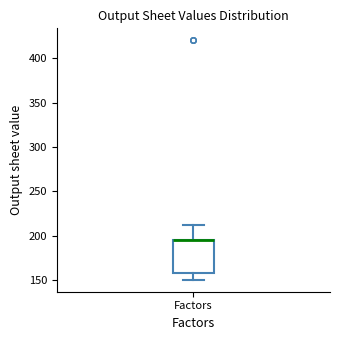

Where is the upper edge of the box for Factors on the y-axis? The values are not printed on the chart, so give them approximately, as read against the axis.

195